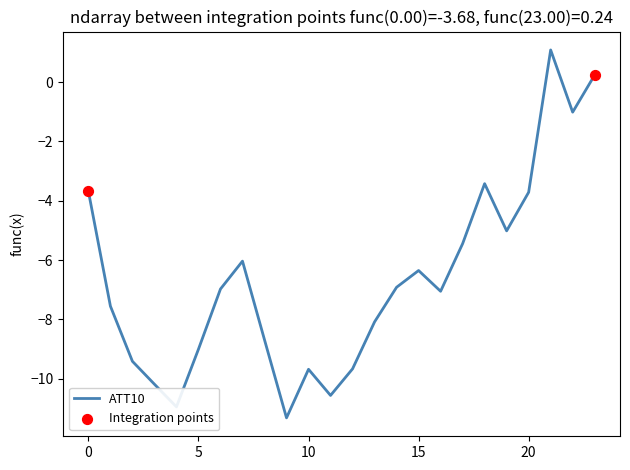

What is the difference between the maximum and minimum values?

12.4